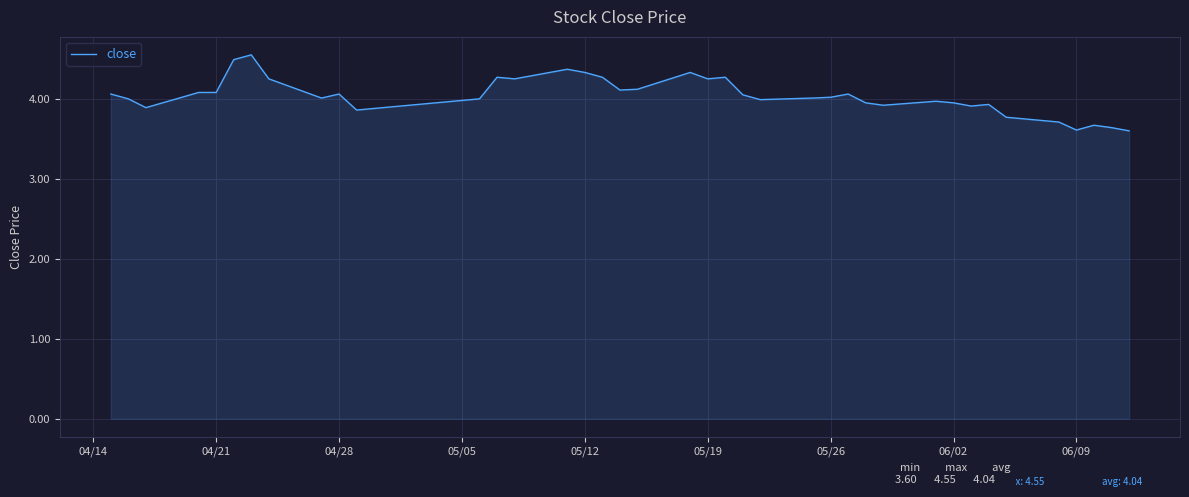

Does the chart display data point markers on the line(s)?

No